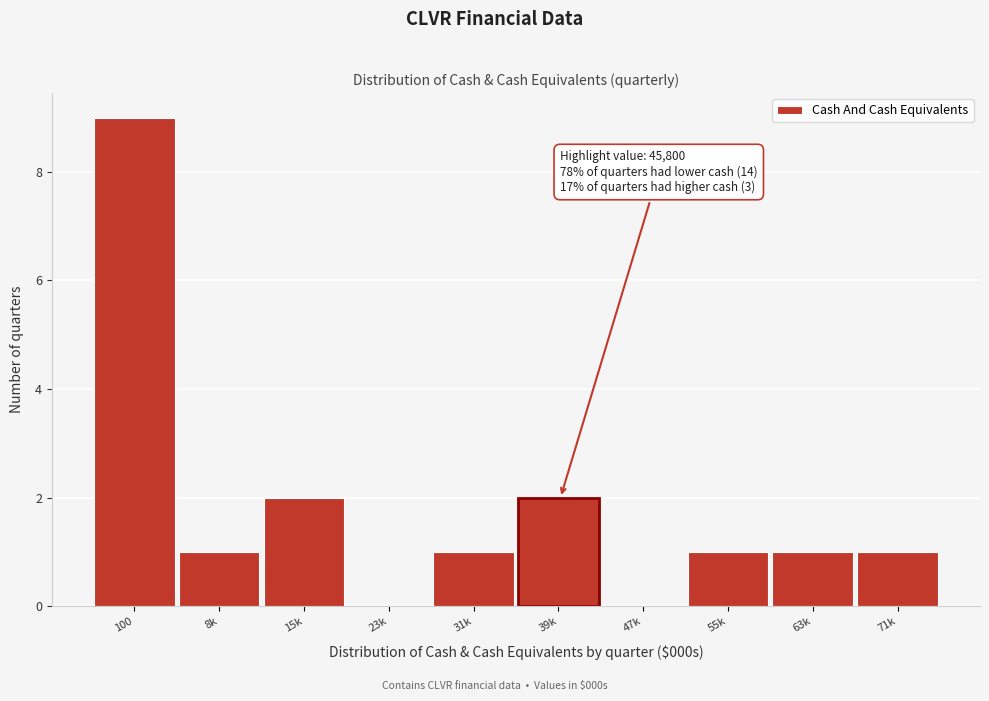

Reading right to left, transcribe all the data shown in this chart.

71k=1	63k=1	55k=1	47k=0	39k=2	31k=1	23k=0	15k=2	8k=1	100=9